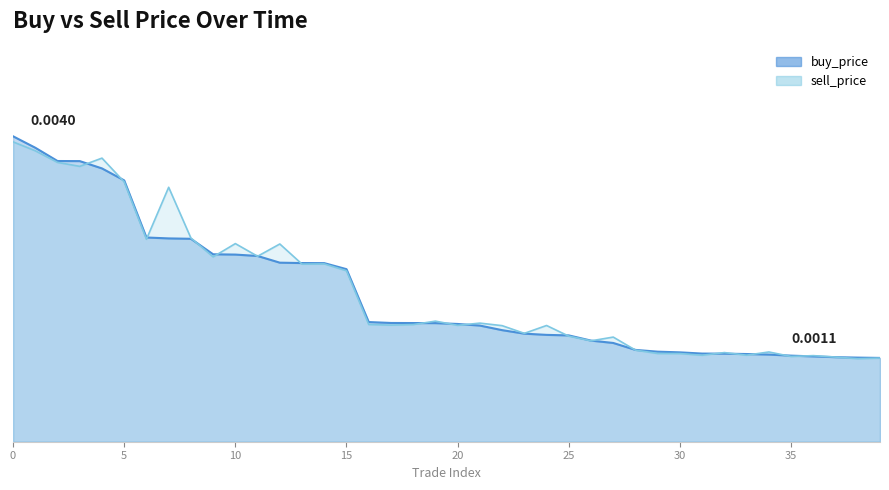

Count the sell_price values in the range 0 to 1.

40